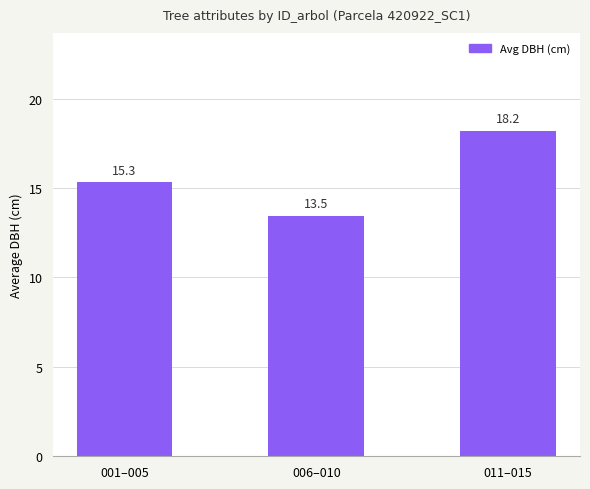

What is the difference between the maximum and minimum values?

4.7